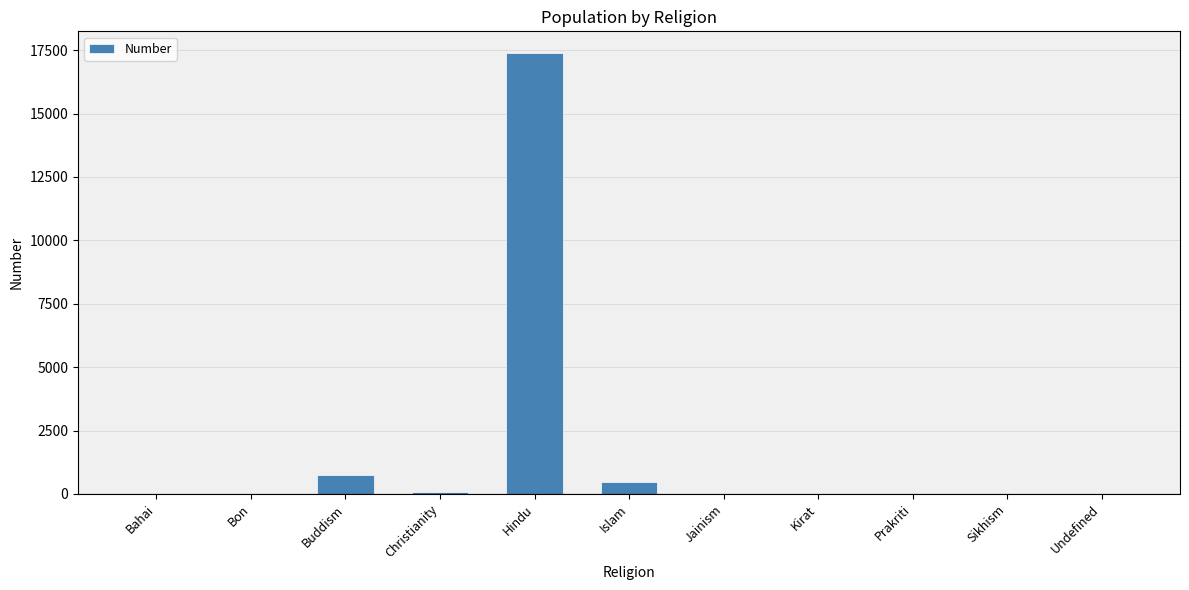

Count the number of values greater than 0.

5